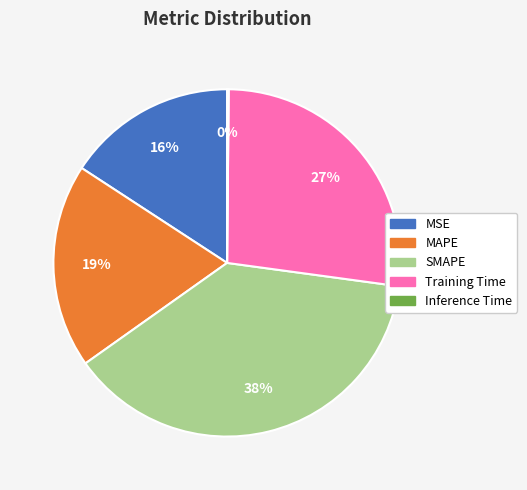

Which category has the biggest portion of the pie?

SMAPE